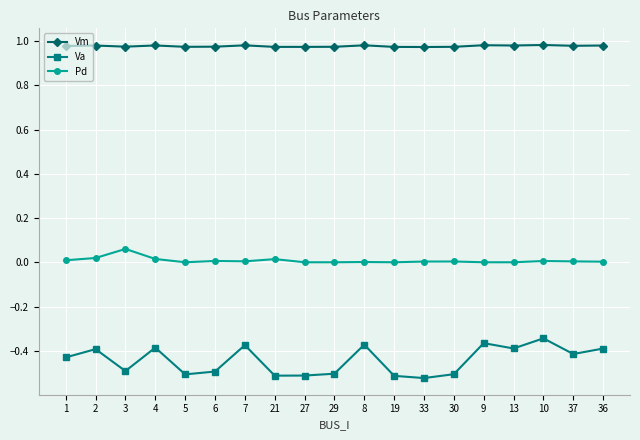

Which series has the widest spread of values?

Va